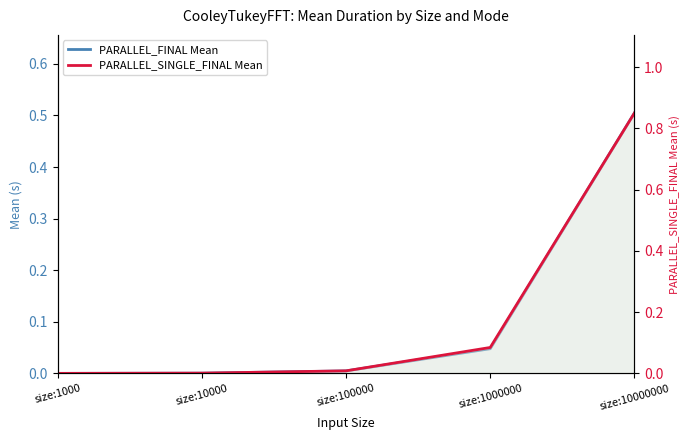

How many distinct data groups are displayed?

2